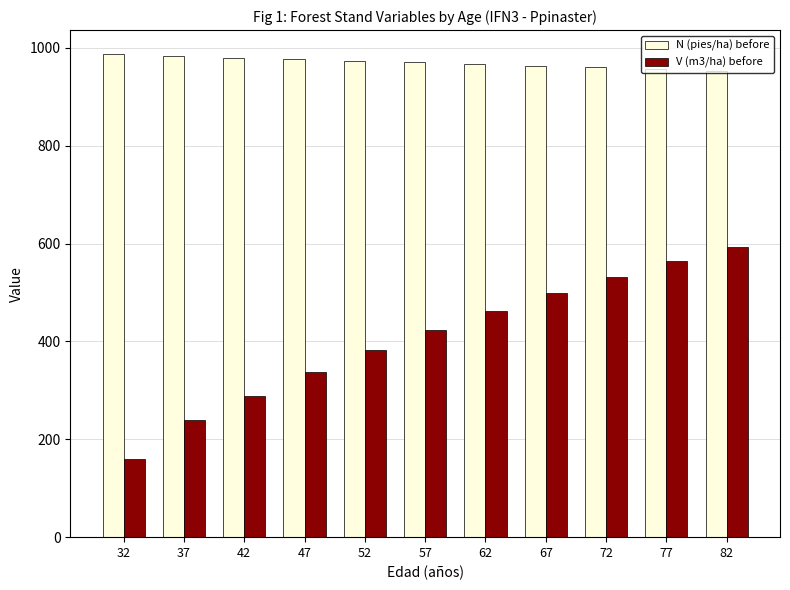

What is the maximum value shown in the chart?

986.8